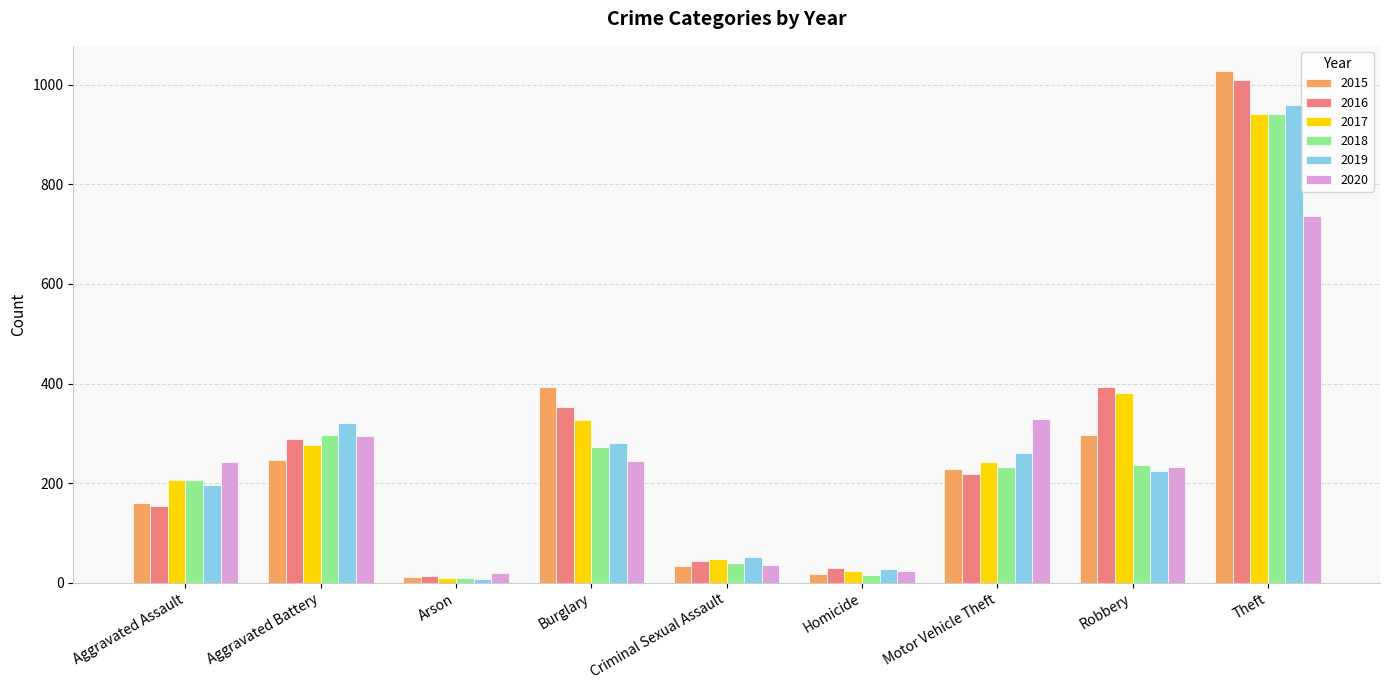

Are the bars grouped side by side (vs. stacked)?

Yes